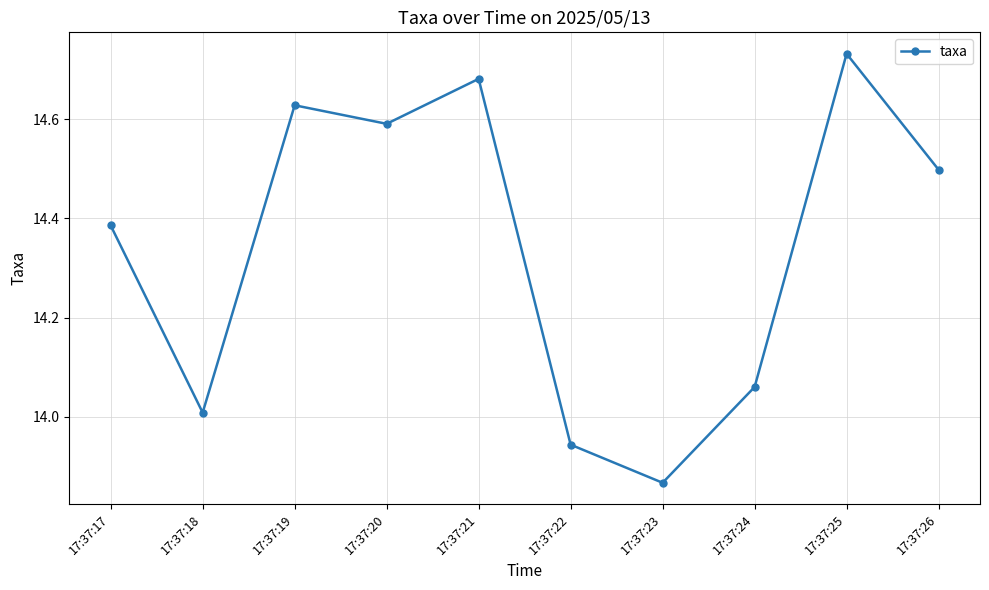

At which category does the data reach its first local valley?

17:37:18